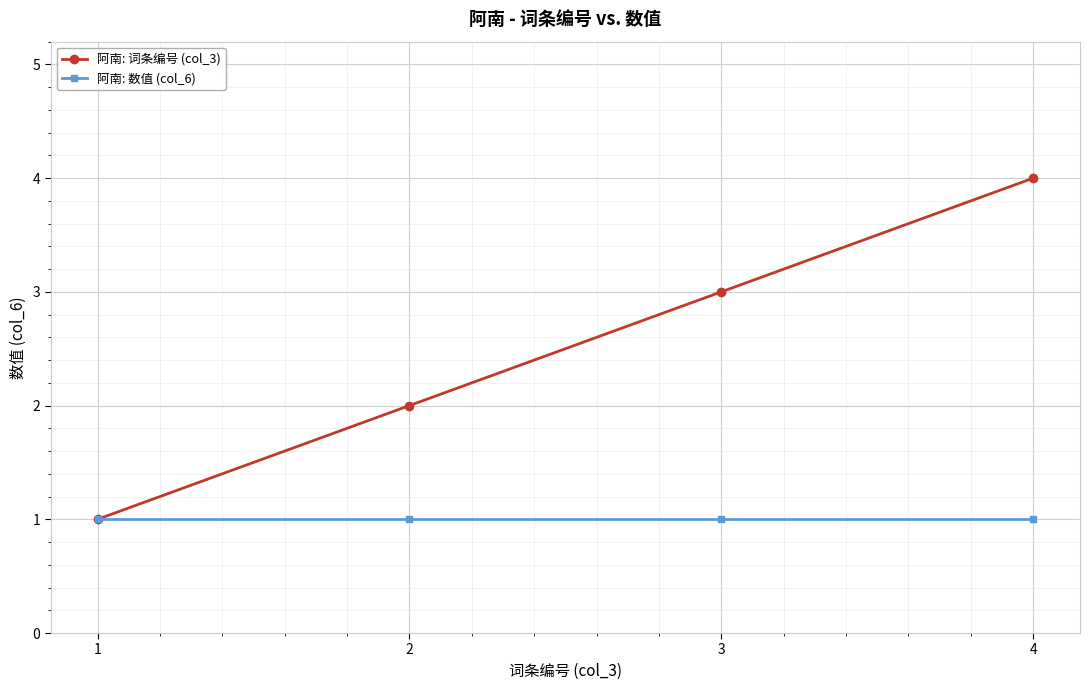

List the series in order of their peak value, lowest first.

阿南: 数值 (col_6), 阿南: 词条编号 (col_3)